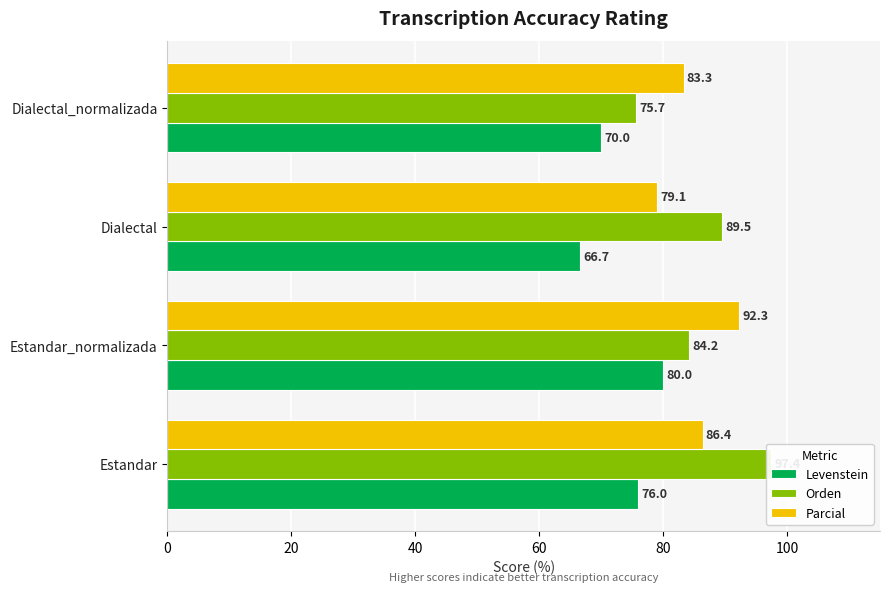

Between Estandar_normalizada and Dialectal, which series saw the biggest shift?

Levenstein